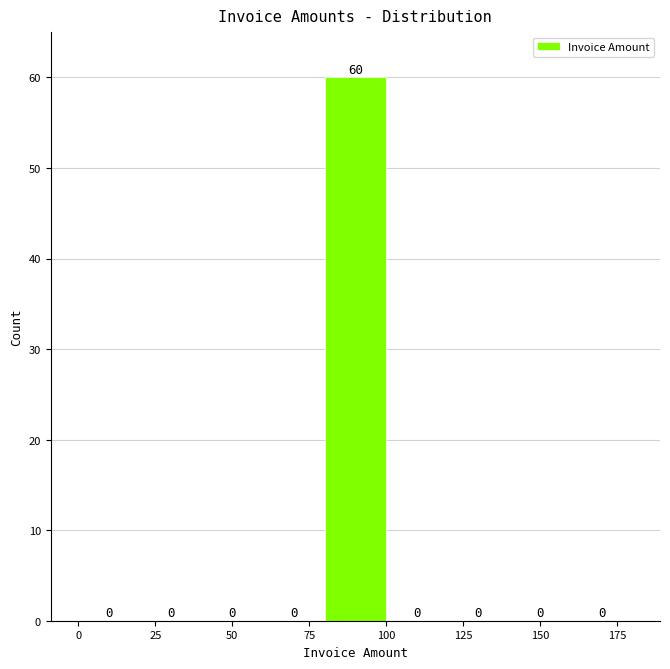

Reading left to right, transcribe this chart: for each bar, give the range it covers on the x-axis and its height.

0 to 20: 0
20 to 40: 0
40 to 60: 0
60 to 80: 0
80 to 100: 60
100 to 120: 0
120 to 140: 0
140 to 160: 0
160 to 180: 0